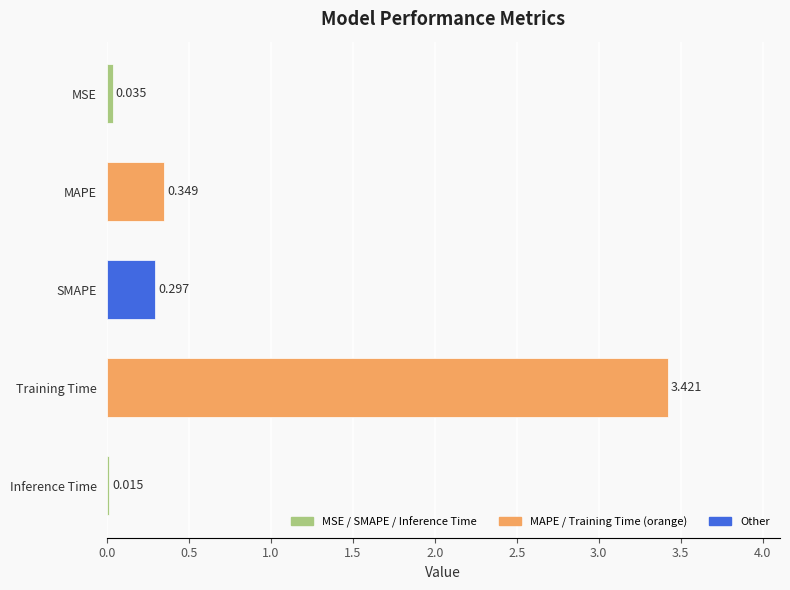

Which category has the lowest value across all series?

Inference Time